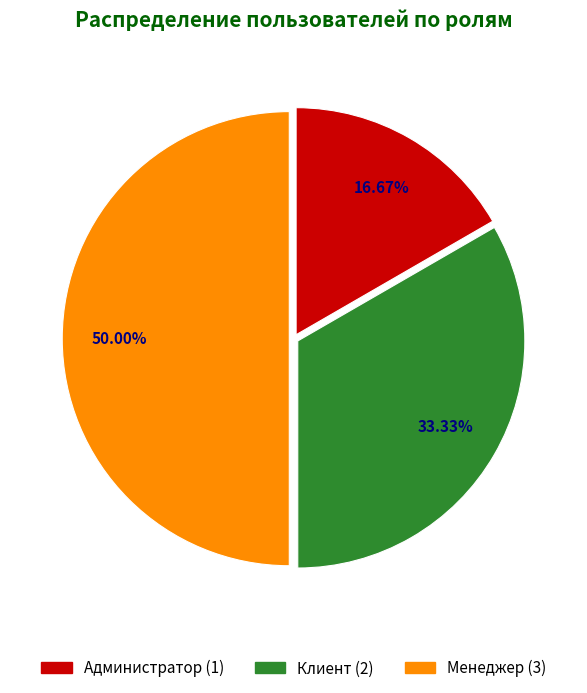

To the nearest percent, what is the average slice percentage?

33%